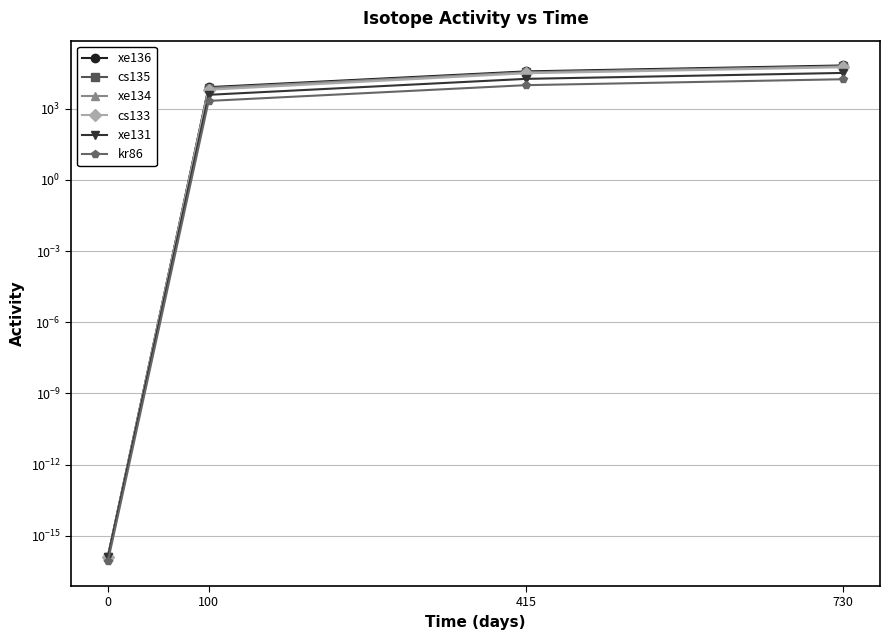

Does the chart display data point markers on the line(s)?

Yes